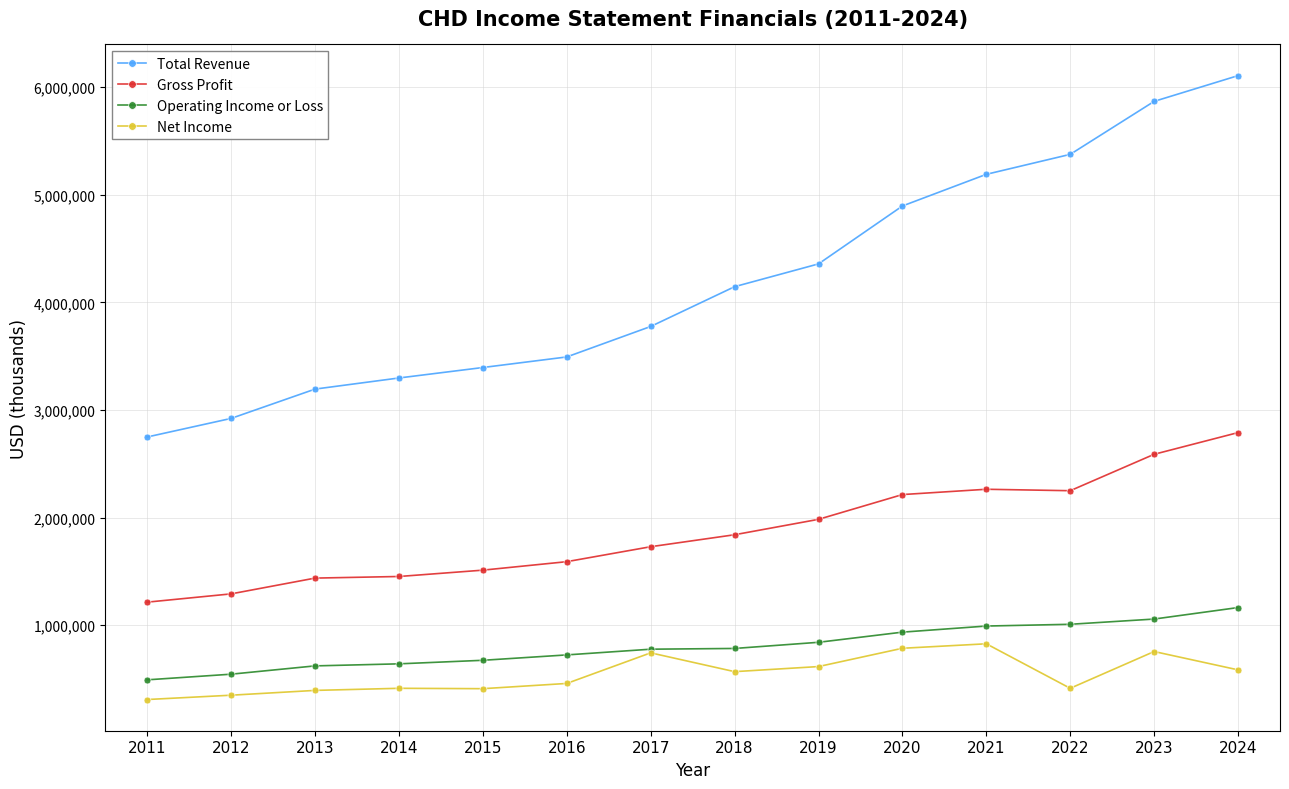

Which series has the widest spread of values?

Total Revenue